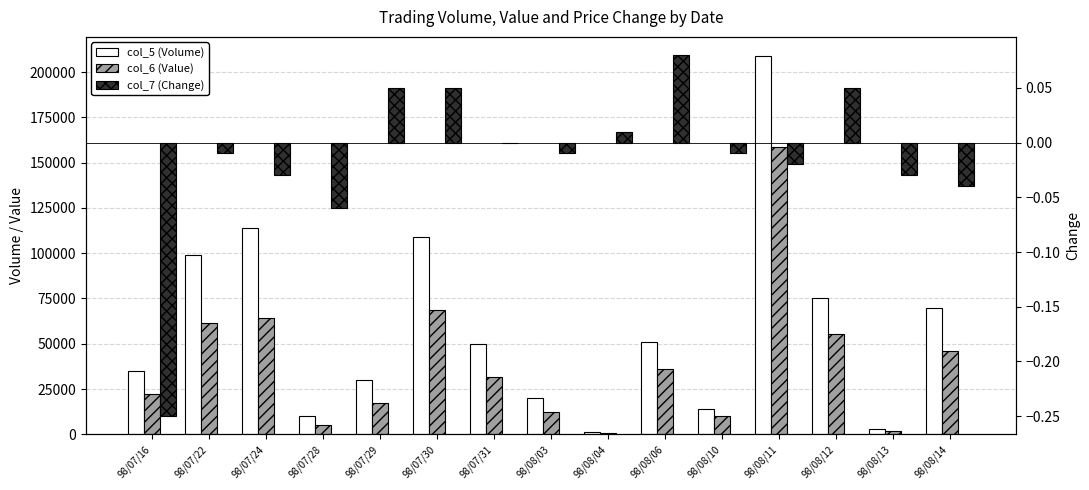

What is the approximate value of col_5 (Volume) at 98/08/04?

1000.0